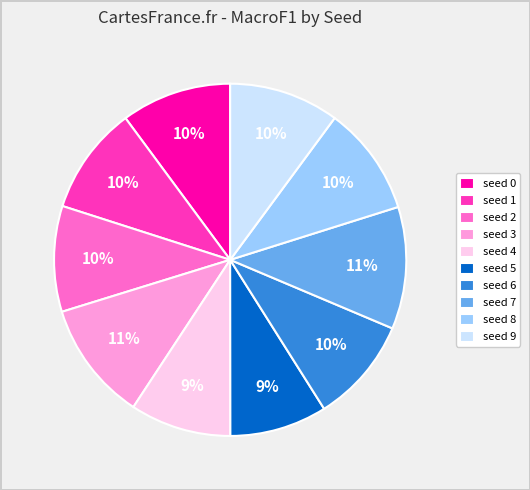

To the nearest percent, what portion does seed 8 represent?

10%